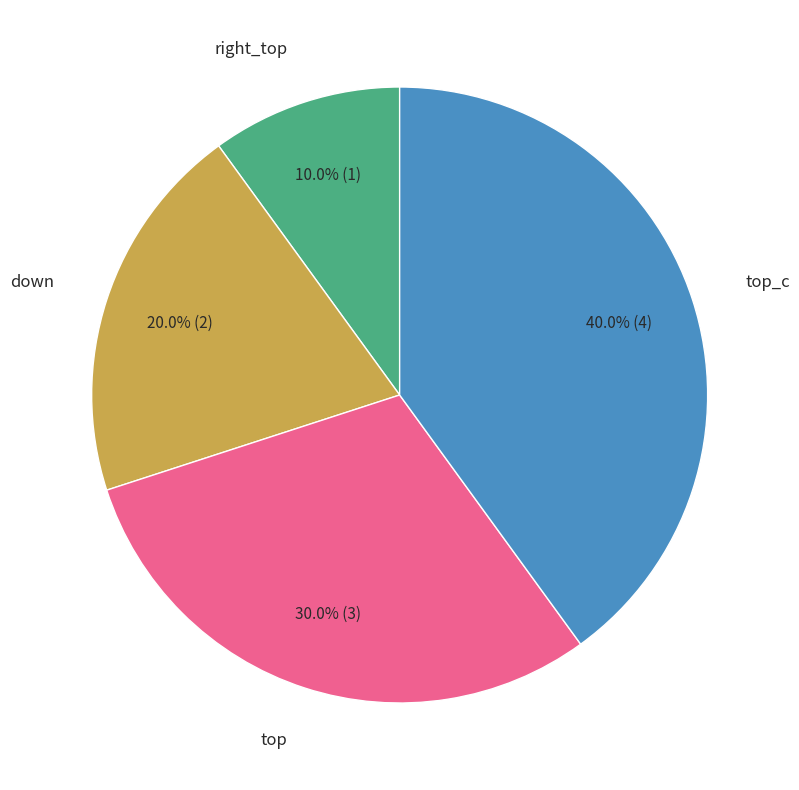

How many slices are in this pie chart?

4